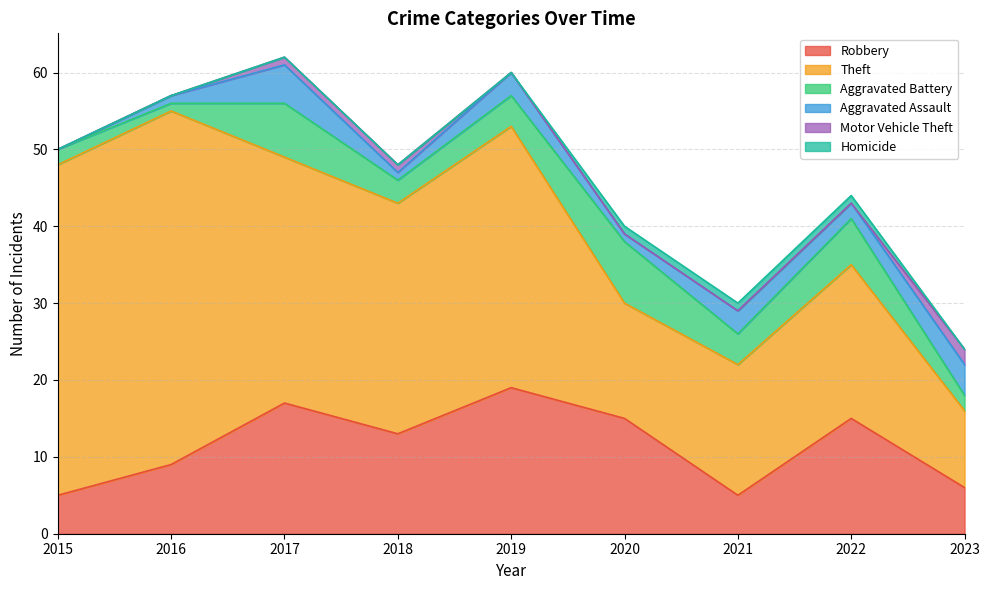

What is the difference between the maximum and minimum values in the Aggravated Battery series?

7